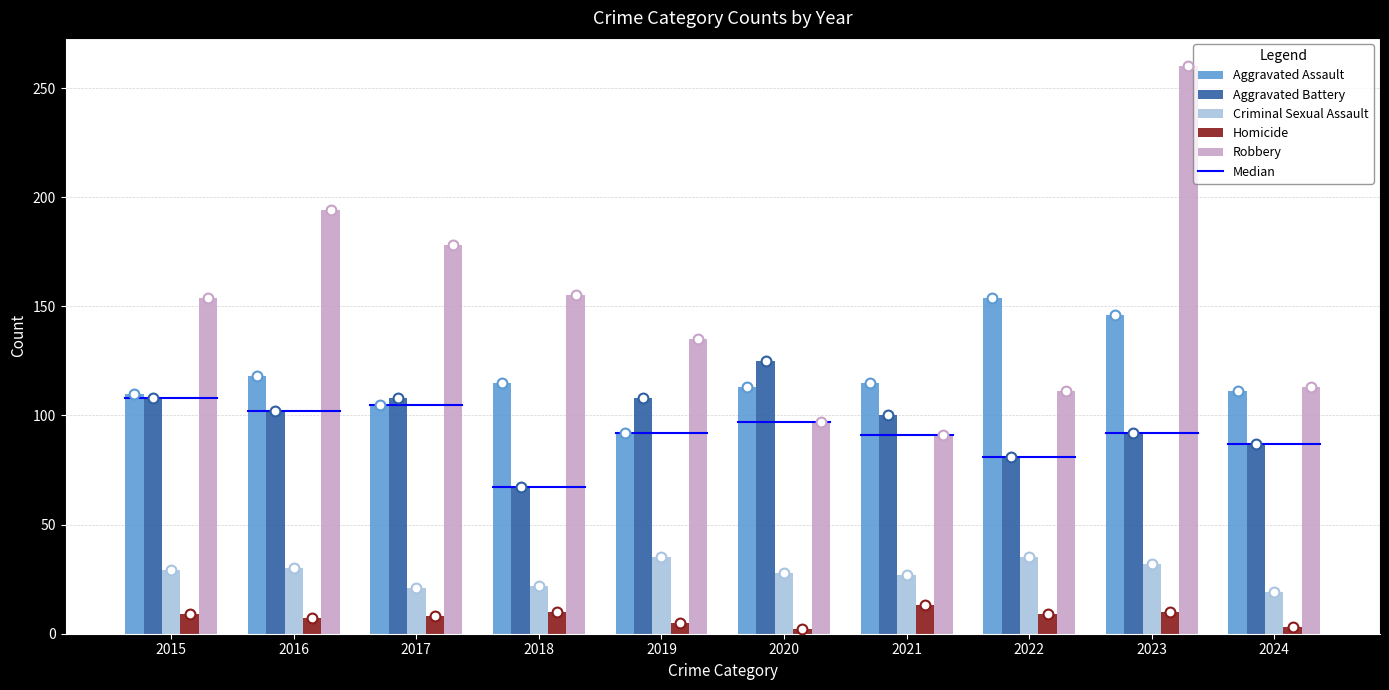

Which series contains the highest Y value?

Robbery